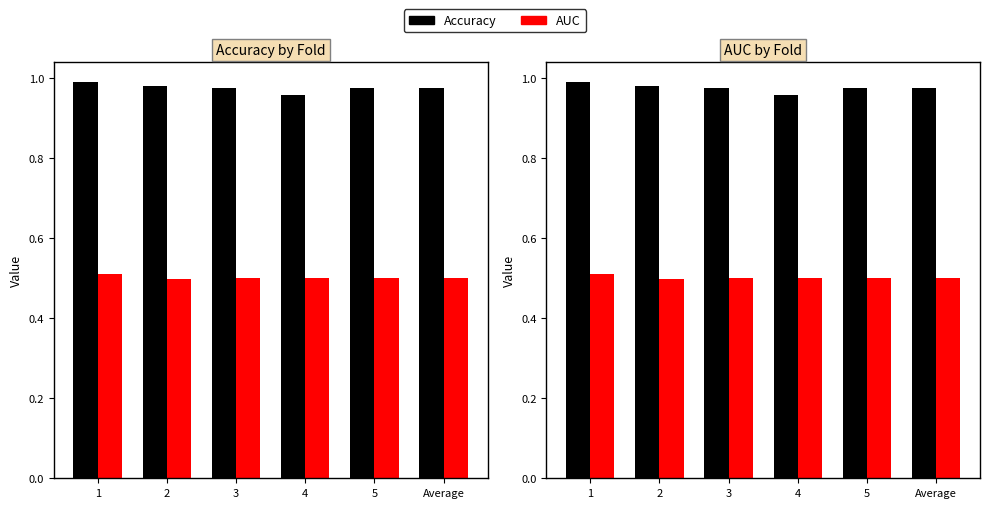

At which label is AUC closest to 0?

2